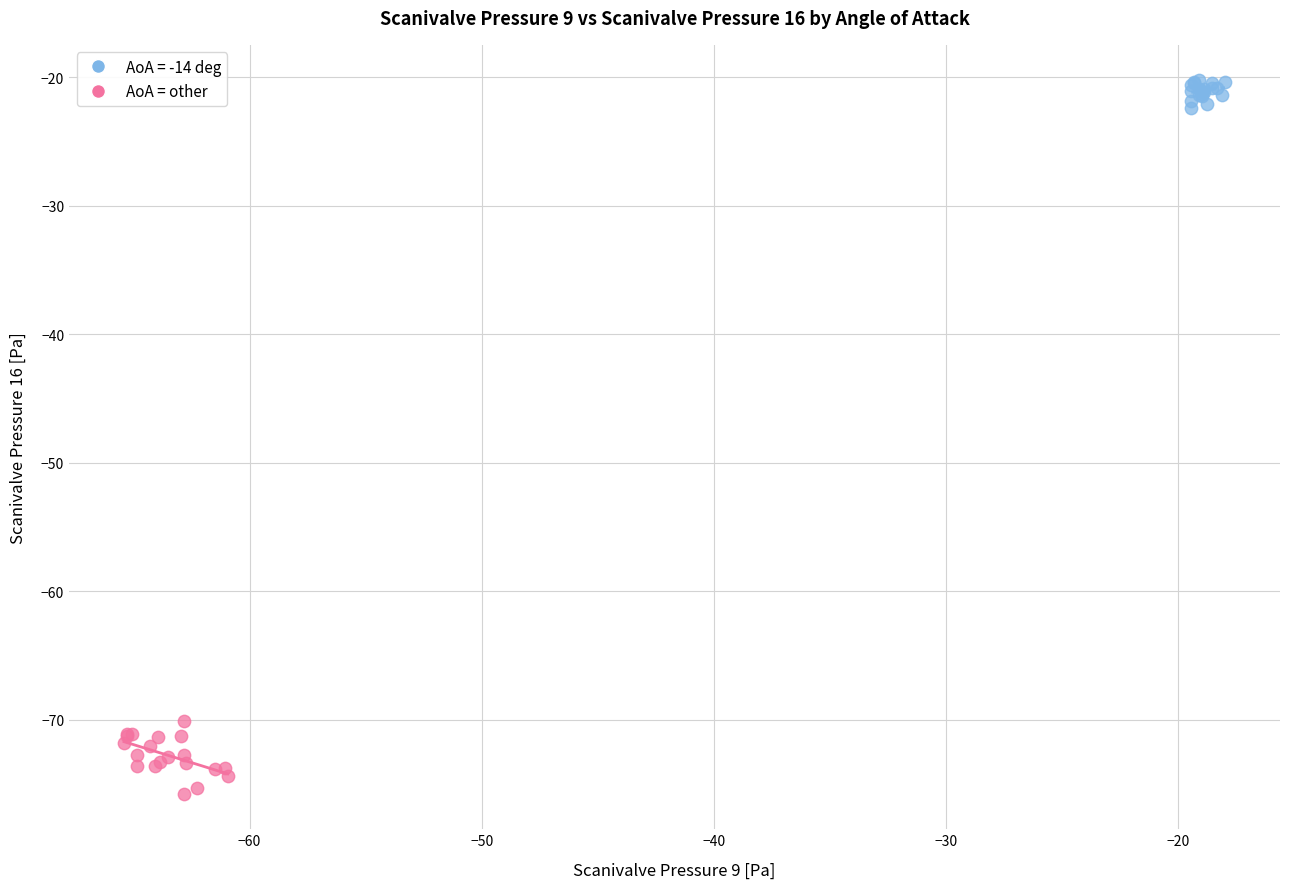

Which series reaches the minimum Y coordinate?

AoA = other